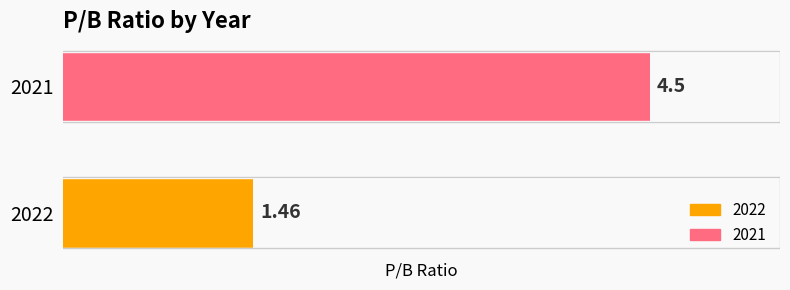

Which series has the widest spread of values?

2022